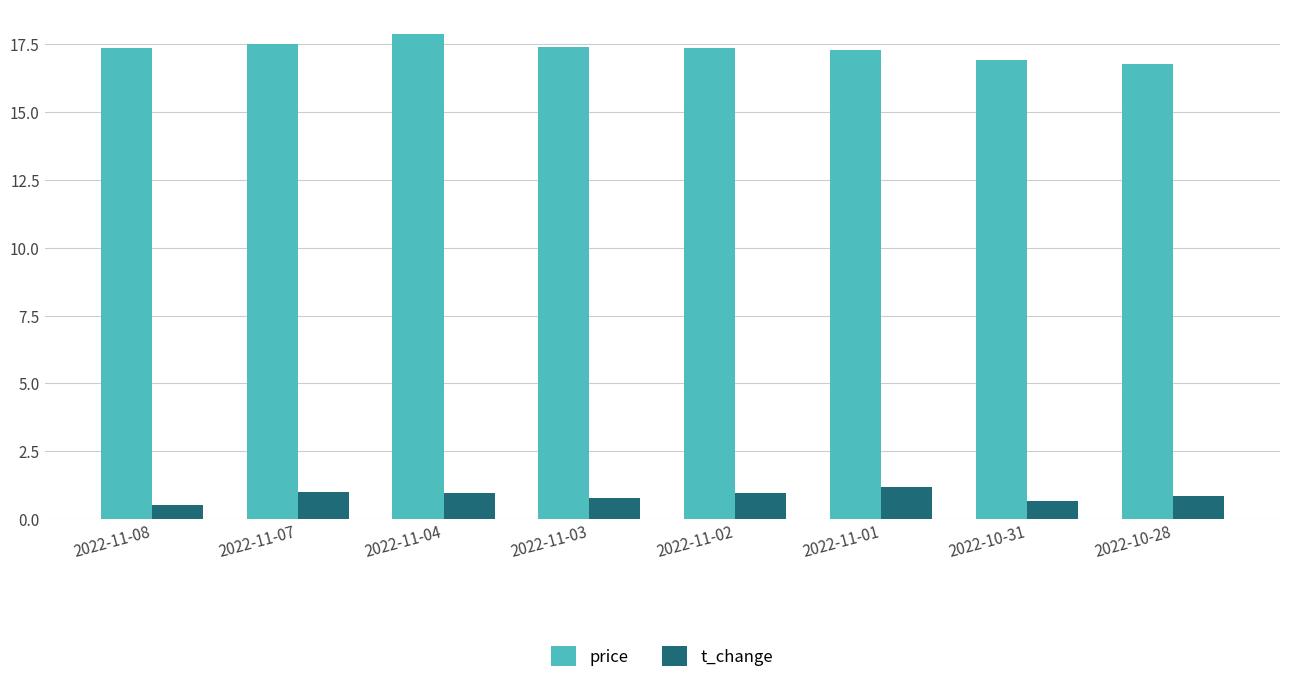

How many data points does each series have?

8